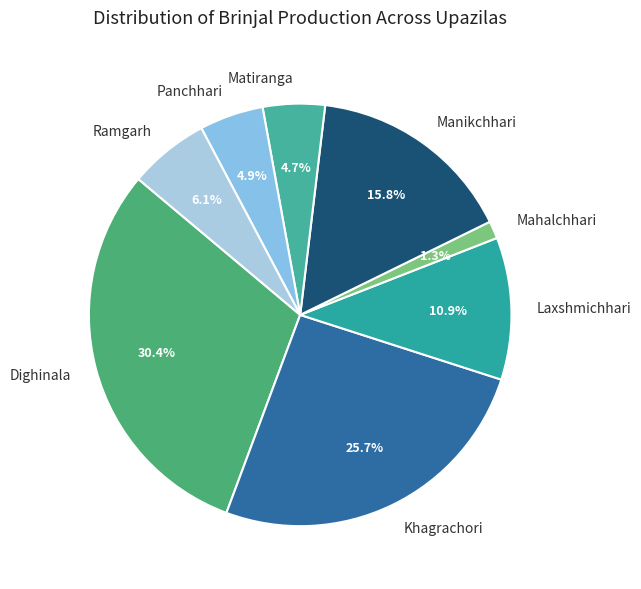

Which has a higher value, Khagrachori or Laxshmichhari?

Khagrachori